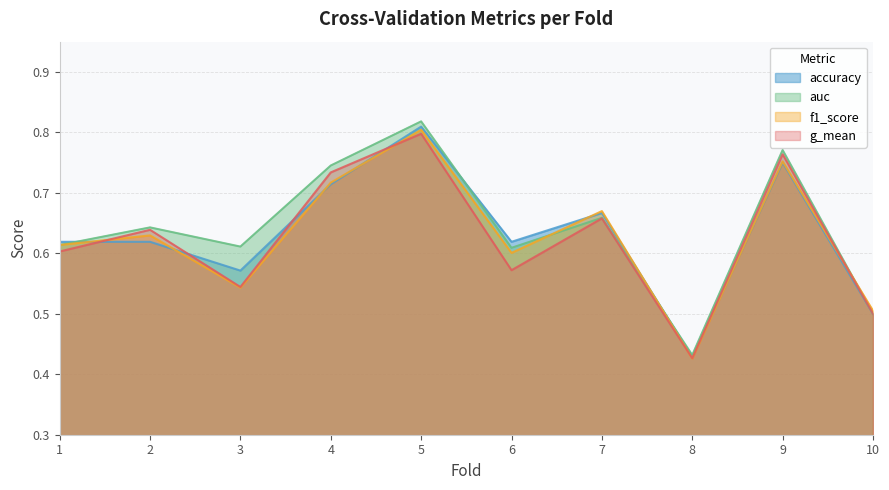

Reading left to right, list all the values displayed in this chart.

accuracy: 0.6	0.6	0.6	0.7	0.8	0.6	0.7	0.4	0.8	0.5
auc: 0.6	0.6	0.6	0.7	0.8	0.6	0.7	0.4	0.8	0.5
f1_score: 0.6	0.6	0.5	0.7	0.8	0.6	0.7	0.4	0.8	0.5
g_mean: 0.6	0.6	0.5	0.7	0.8	0.6	0.7	0.4	0.8	0.5